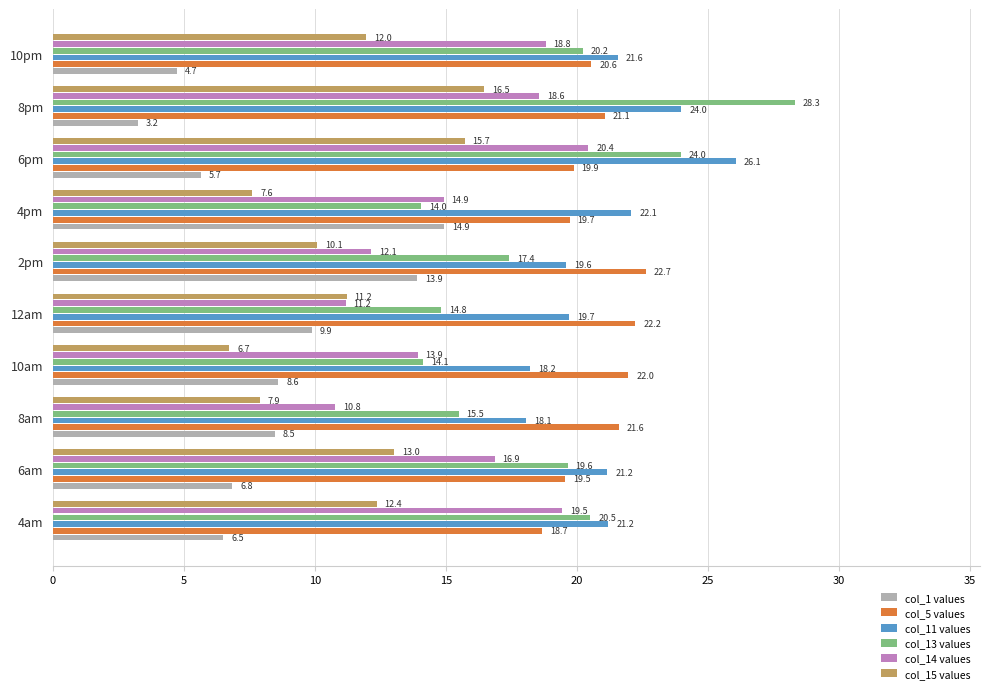

What is the approximate value of col_5 values at 12am?

22.2